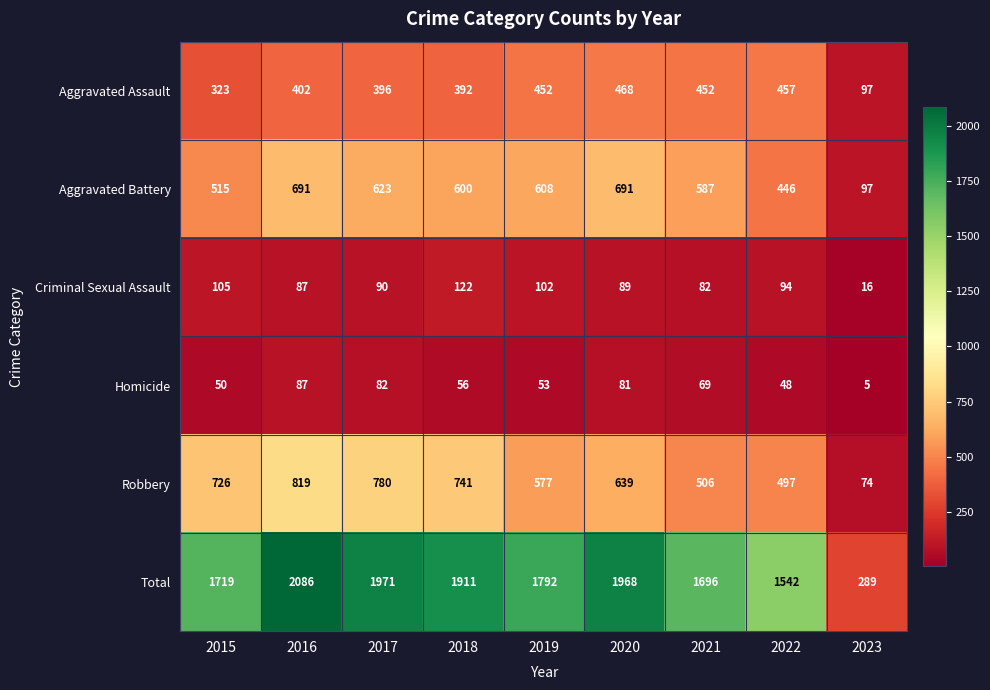

Which series changed the most between 2015 and 2018?

Total